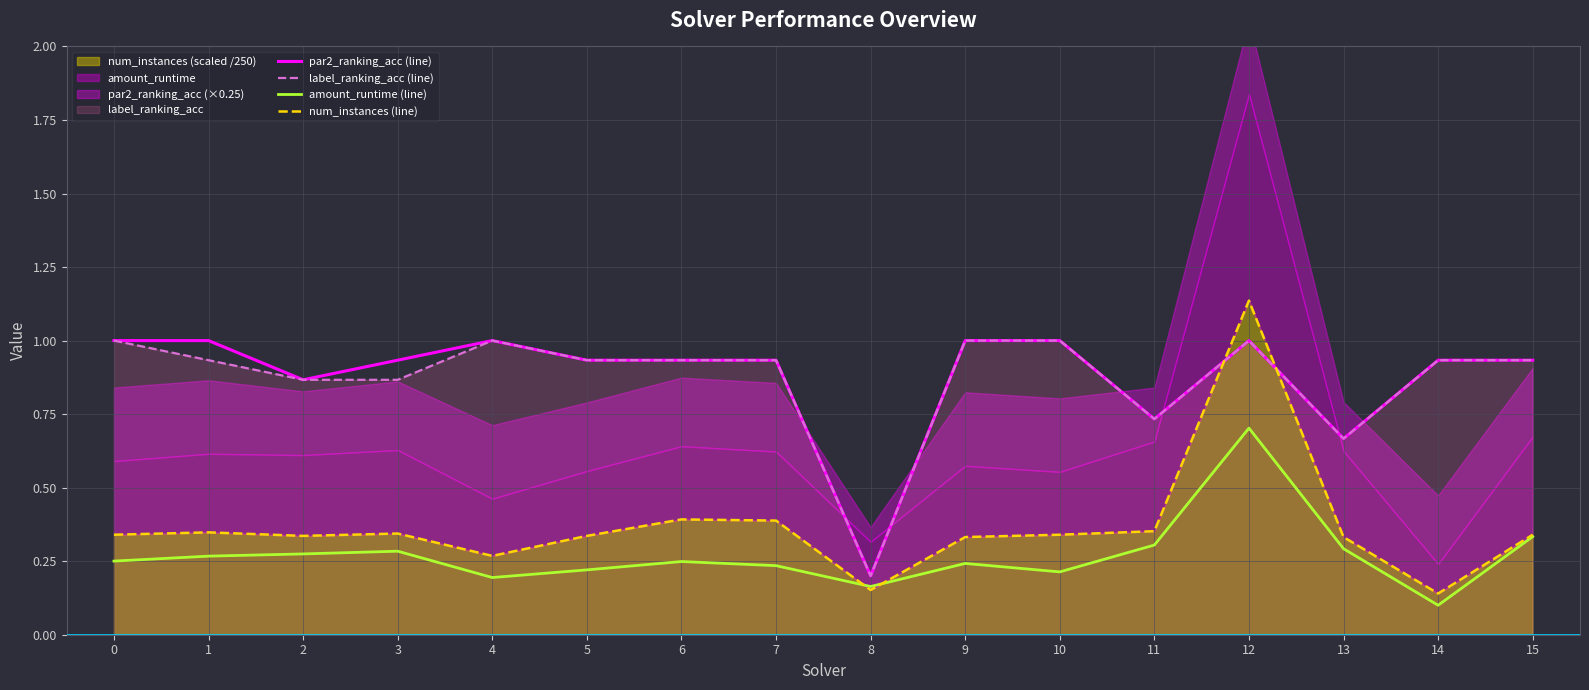

What is the maximum value for num_instances (line)?

1.1